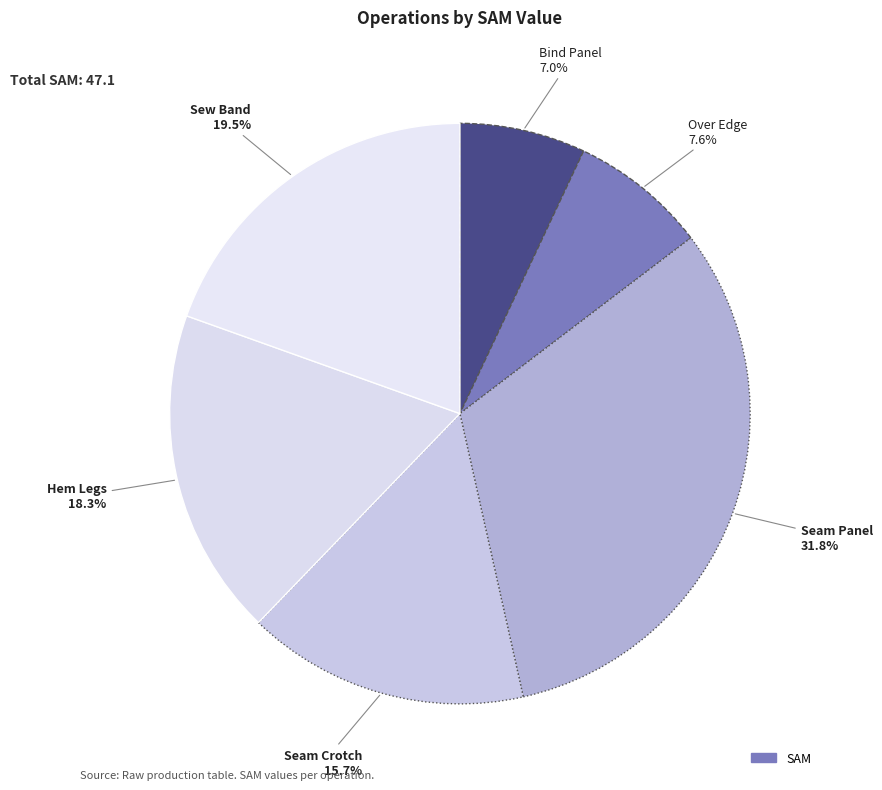

How many segments does this pie chart have?

6